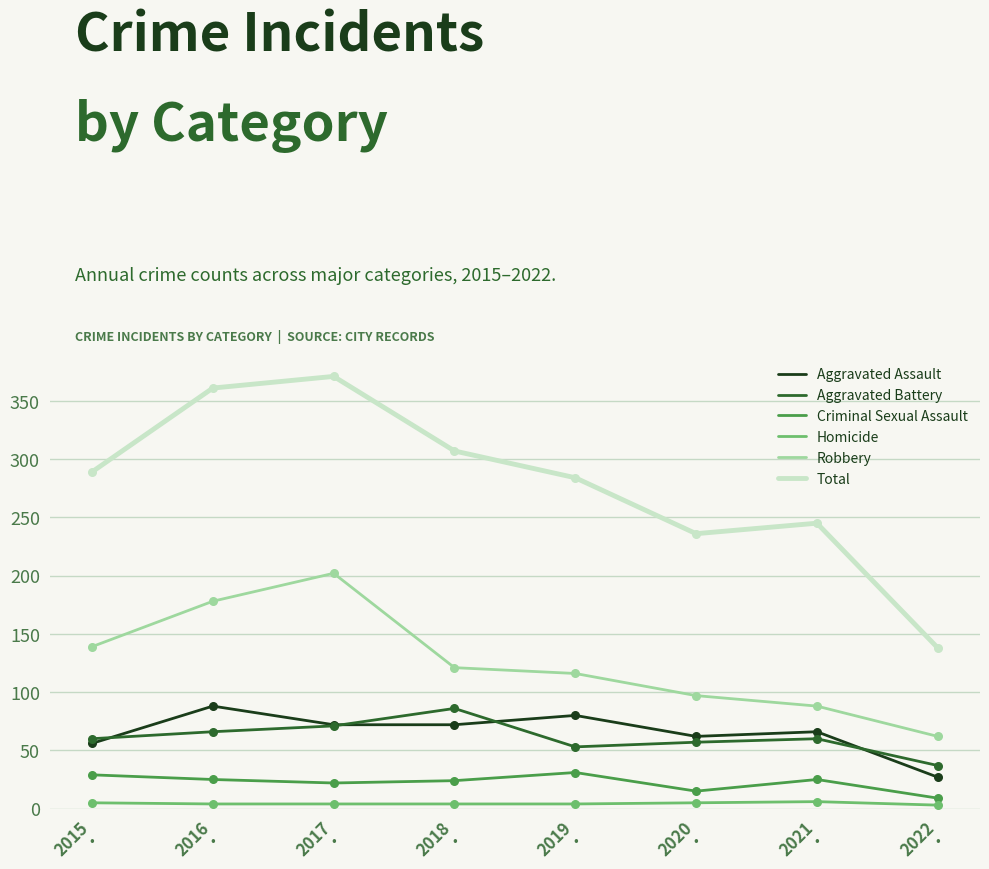

Which series has the widest spread of values?

Total